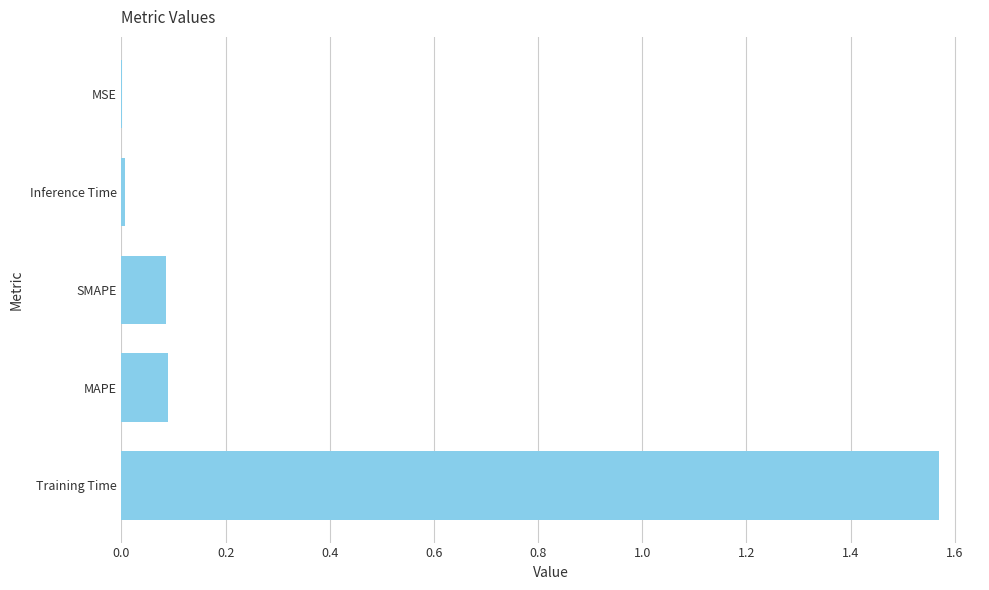

Is it true that the value at Training Time is 0.4?

False